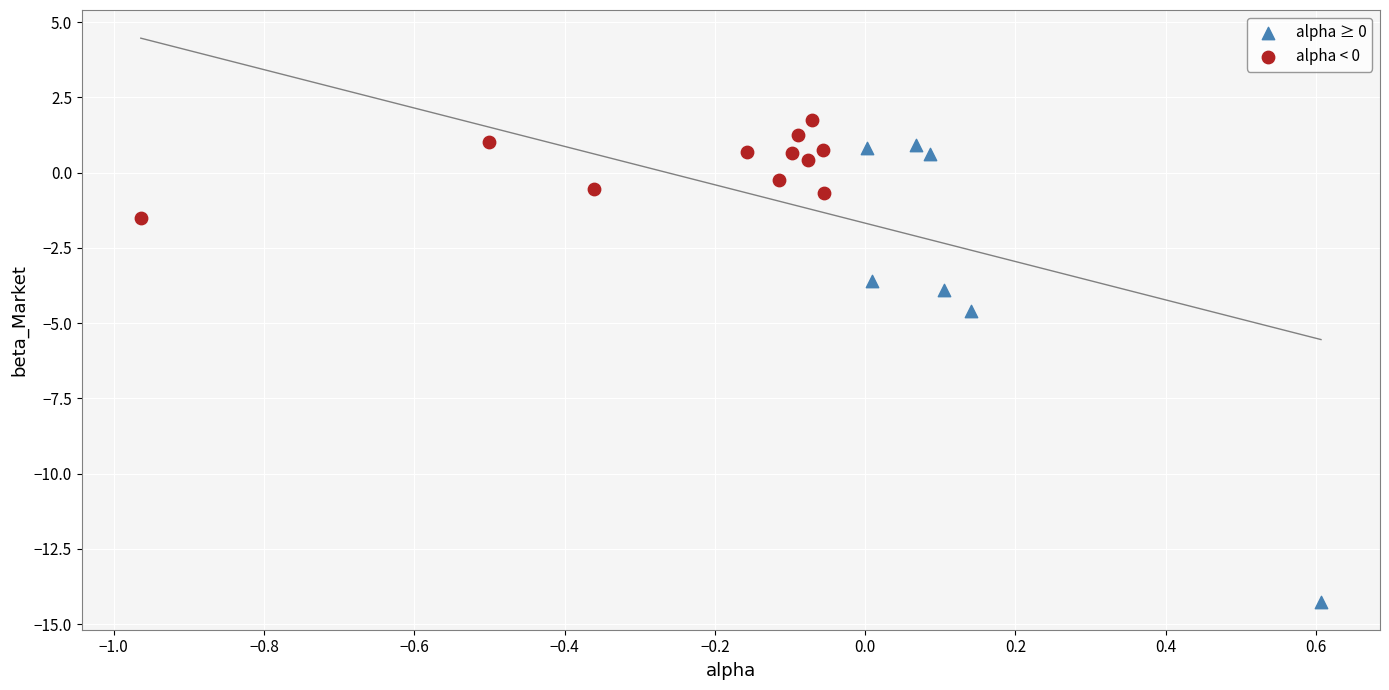

Which series reaches the minimum Y coordinate?

alpha ≥ 0